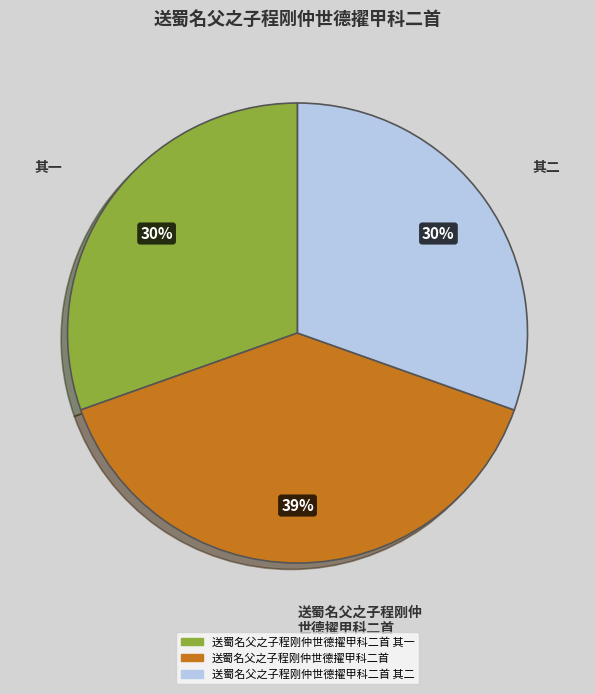

To the nearest percent, what is the difference between the largest and smallest slice percentages?

9%